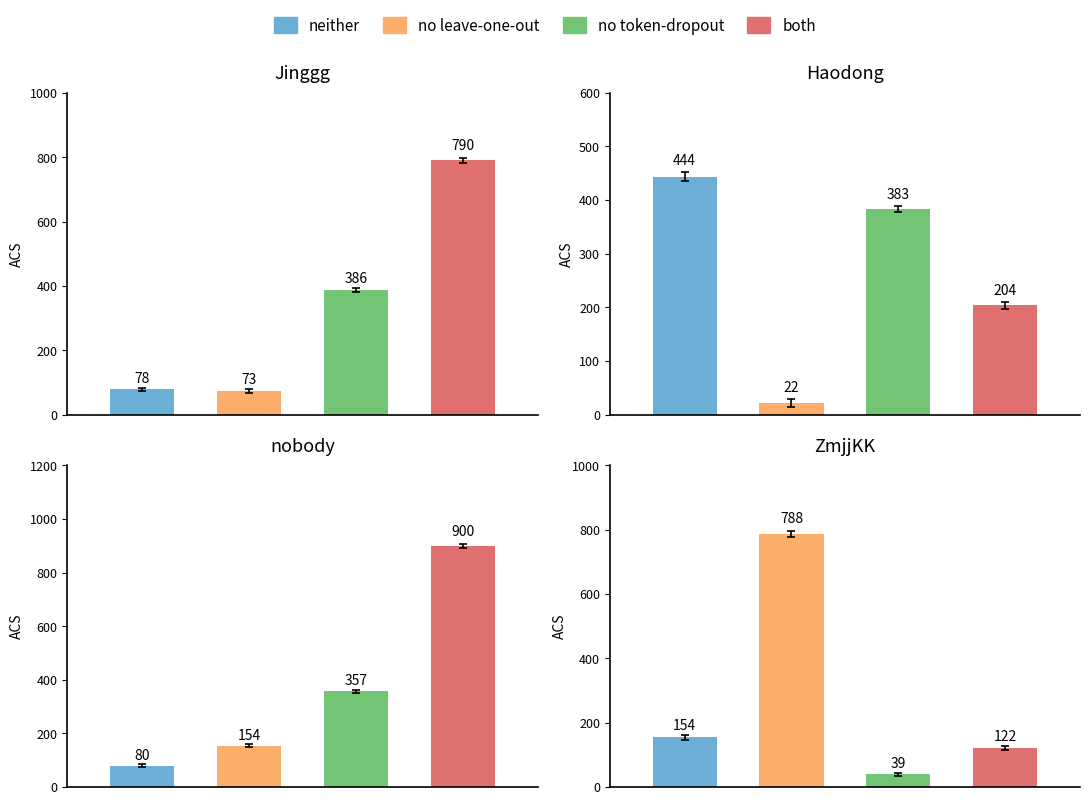

Reading left to right, extract all data points from this chart.

neither: Jinggg=78	Haodong=444	nobody=80	ZmjjKK=154
no leave-one-out: Jinggg=73	Haodong=22	nobody=154	ZmjjKK=788
no token-dropout: Jinggg=386	Haodong=383	nobody=357	ZmjjKK=39
both: Jinggg=790	Haodong=204	nobody=900	ZmjjKK=122